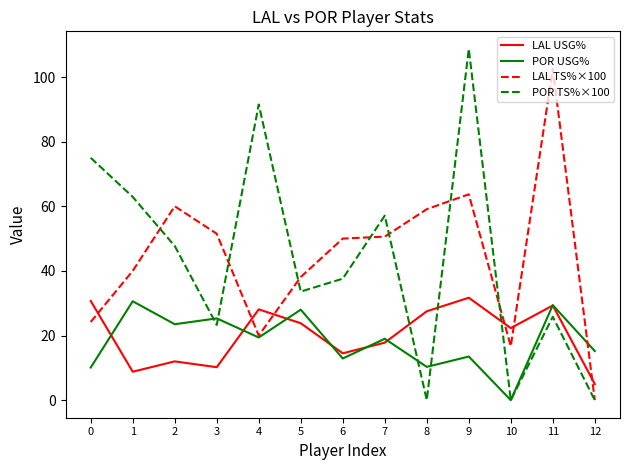

Between 4 and 11, which series saw the biggest shift?

LAL TS%×100